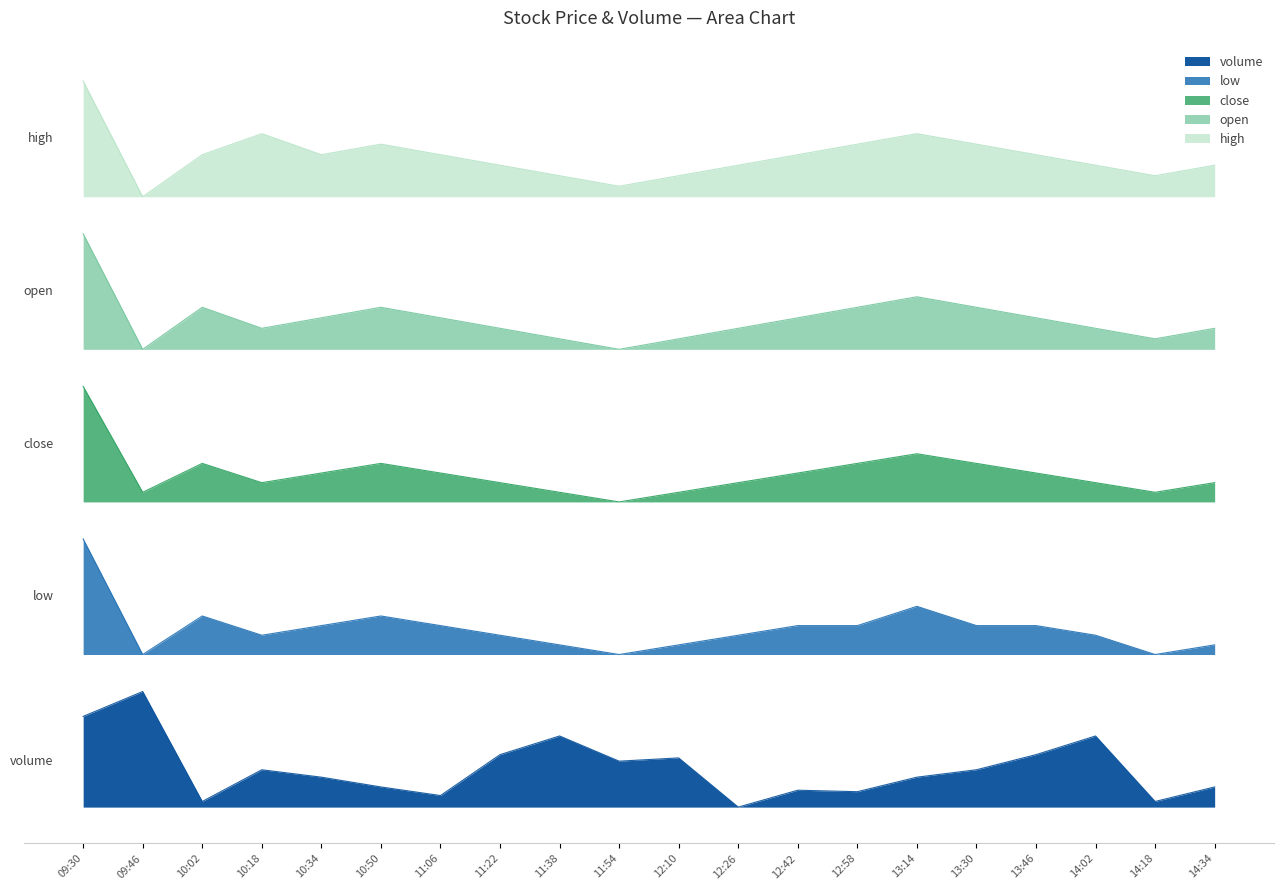

What is the minimum value for open?

1.0